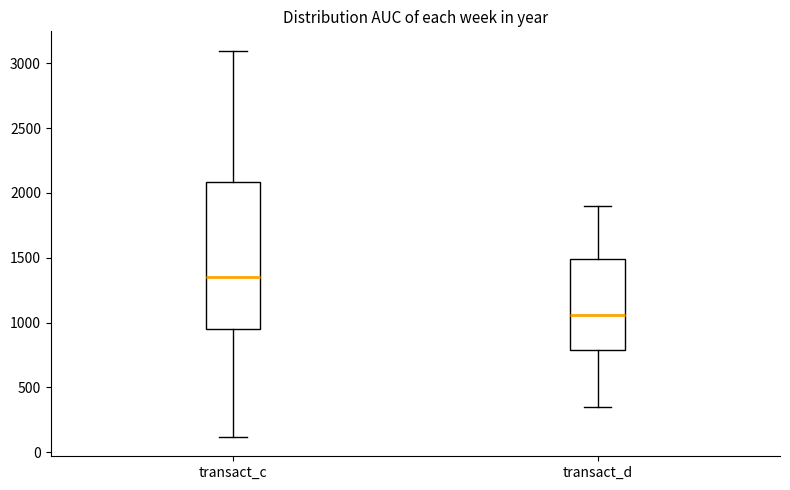

Reading left to right, read every box against the y-axis: the position of its median line, the range the box covers, and the ends of its whiskers. The values are not printed on the chart, so give them approximately, as read against the axis.

transact_c: median 1350, box 950 to 2100, whiskers 100 to 3100
transact_d: median 1050, box 800 to 1500, whiskers 350 to 1900